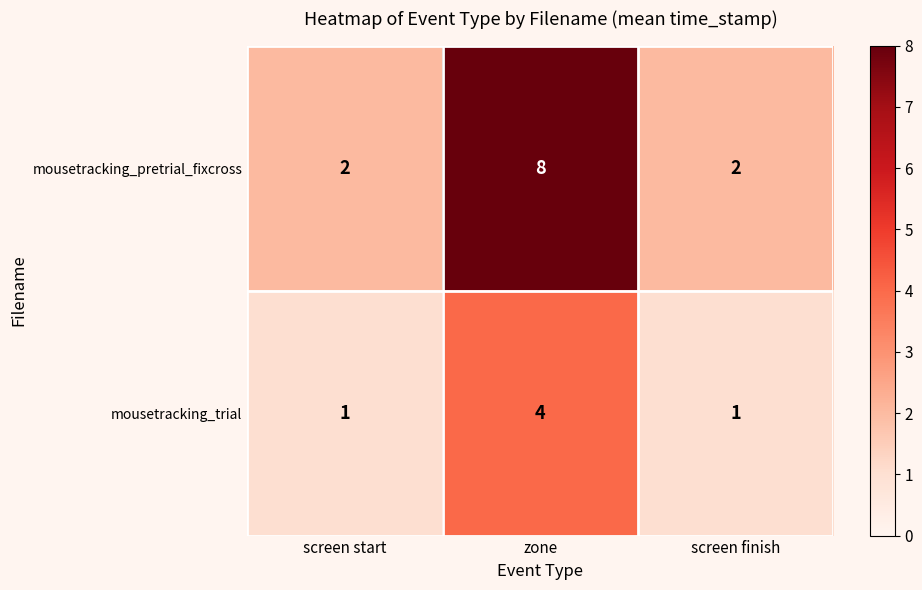

What is the average value of the mousetracking_pretrial_fixcross series?

4